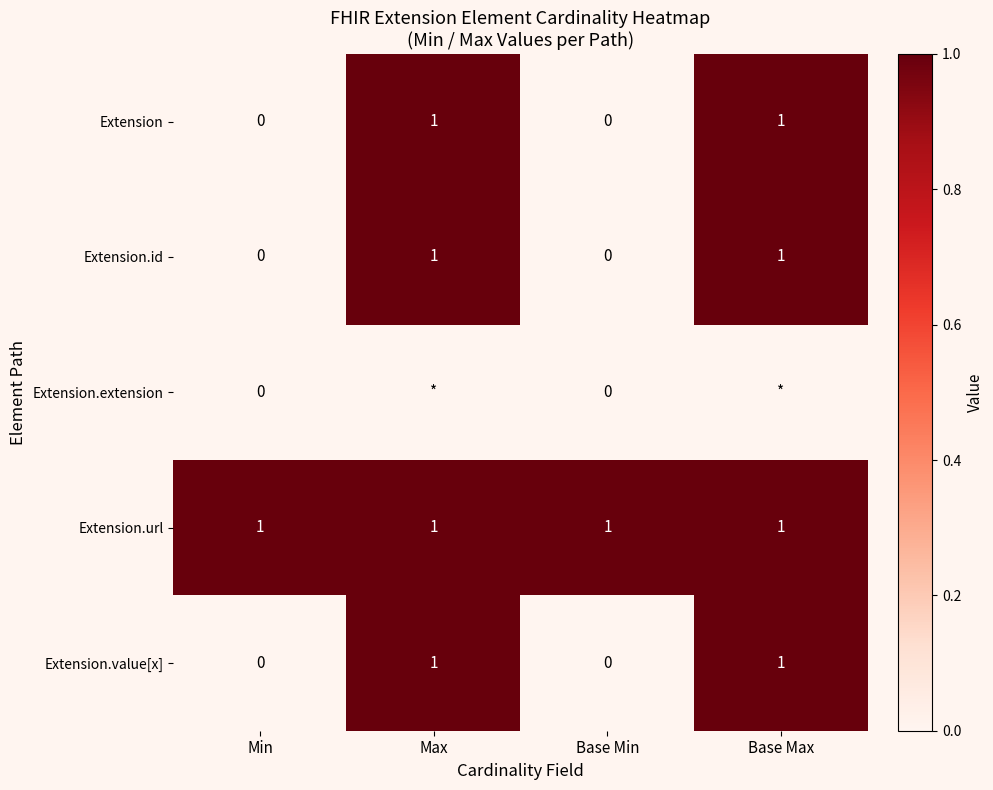

True or false: Extension.value[x] has a value of 1 at Min.

False